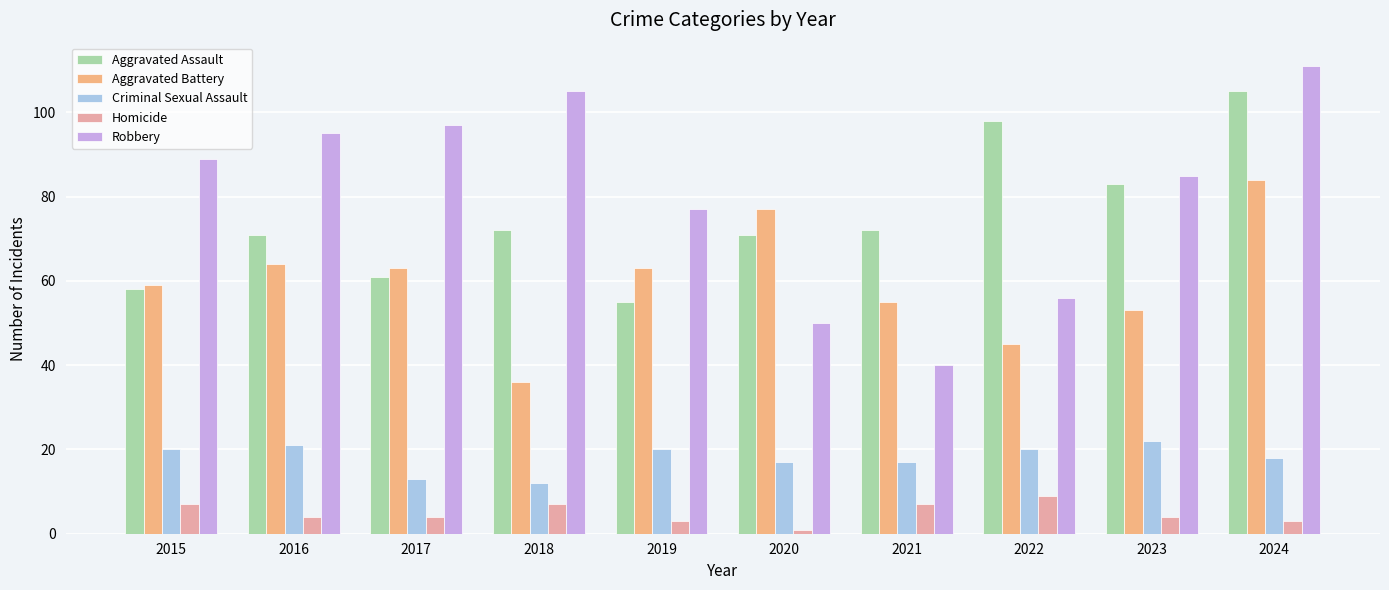

At which category does the chart reach its minimum across all series?

2020